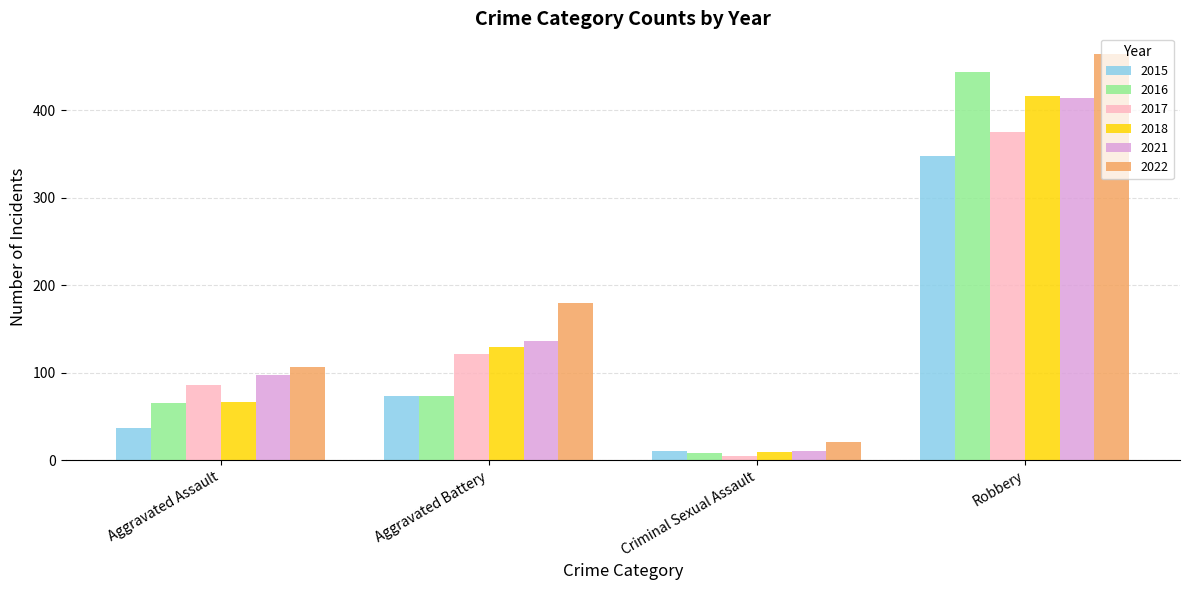

Are the bars grouped side by side (vs. stacked)?

Yes